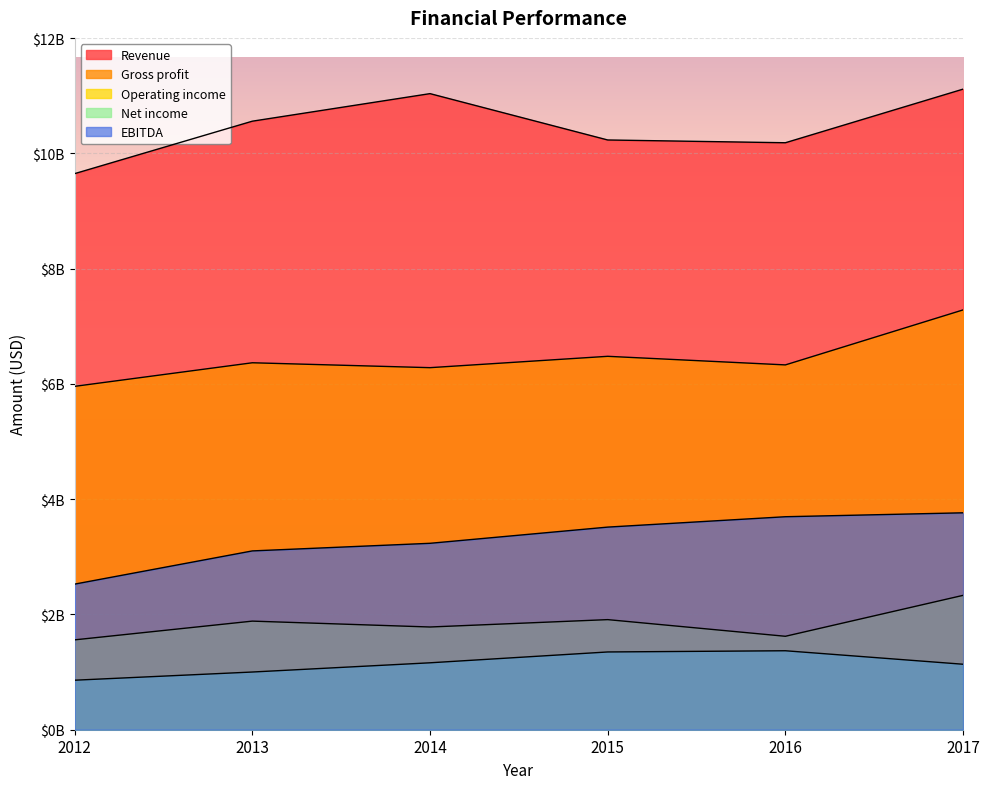

True or false: Revenue has a value of 10183000000 at 2016.

True